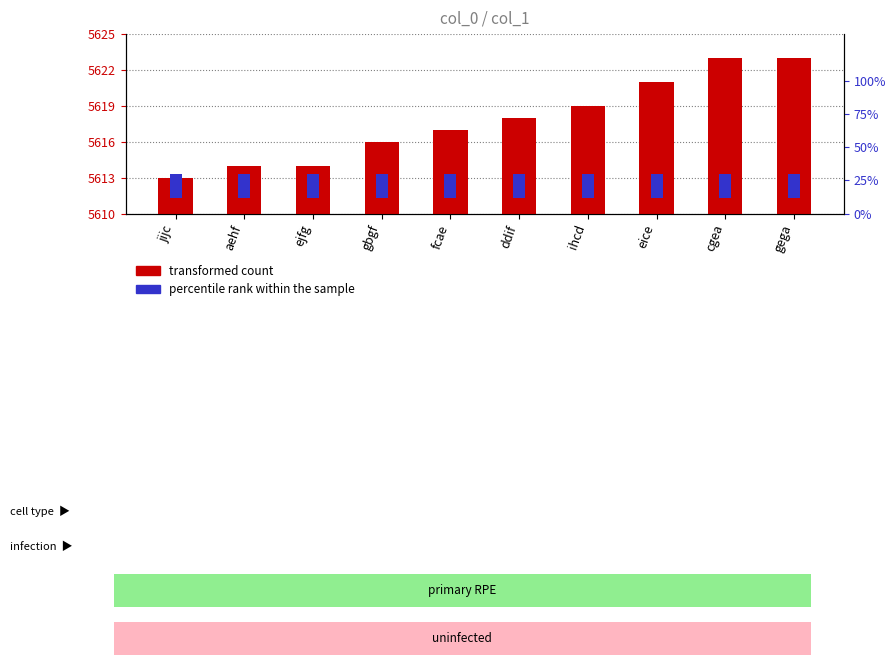

Reading left to right, what are all the values shown in this chart?

transformed count: jijc=5613.0	aehf=5614.0	ejfg=5614.0	gbgf=5616.0	fcae=5617.0	ddif=5618.0	ihcd=5619.0	eice=5621.0	cgea=5623.0	gega=5623.0
percentile rank within the sample: jijc=0.2	aehf=0.2	ejfg=0.2	gbgf=0.2	fcae=0.2	ddif=0.2	ihcd=0.2	eice=0.2	cgea=0.2	gega=0.2